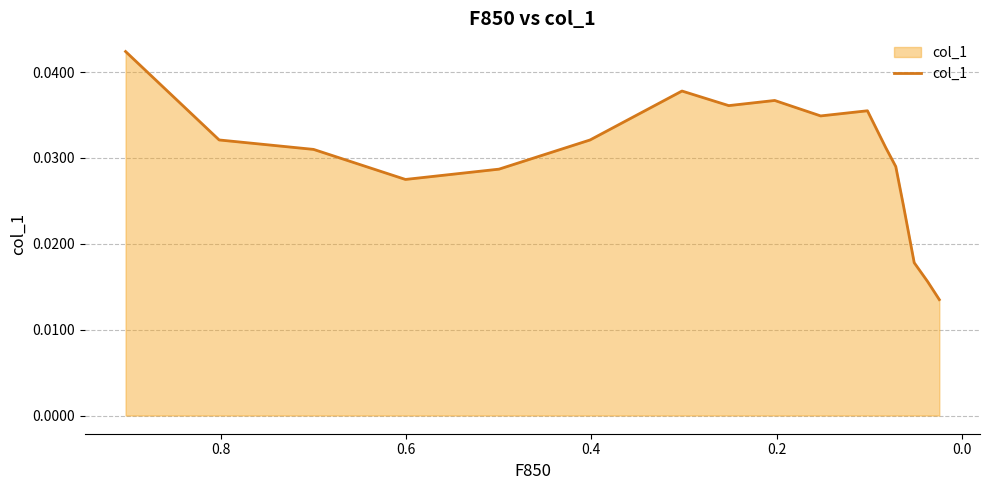

How many interior local peaks (higher than both neighbors) does the data have?

3